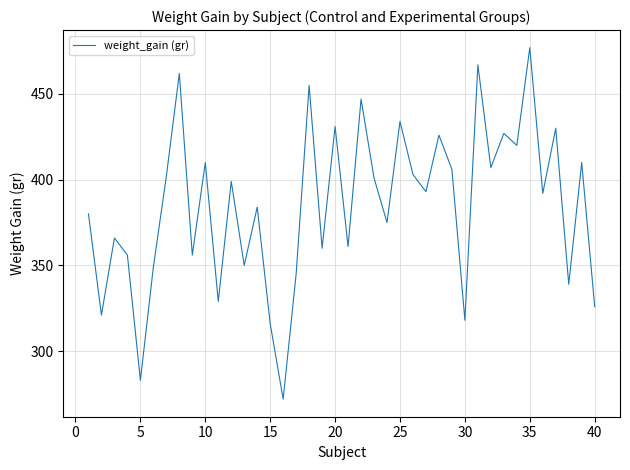

What is the difference between the maximum and minimum values?

205